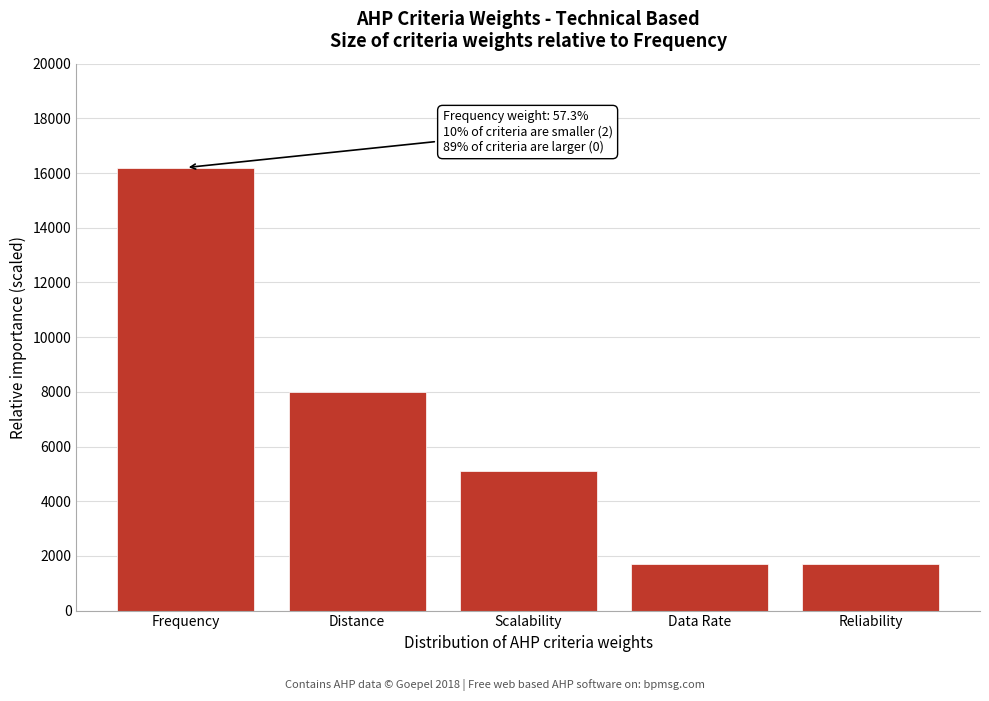

Reading left to right, list all the values displayed in this chart.

Frequency=16200	Distance=8000	Scalability=5100	Data Rate=1700	Reliability=1700